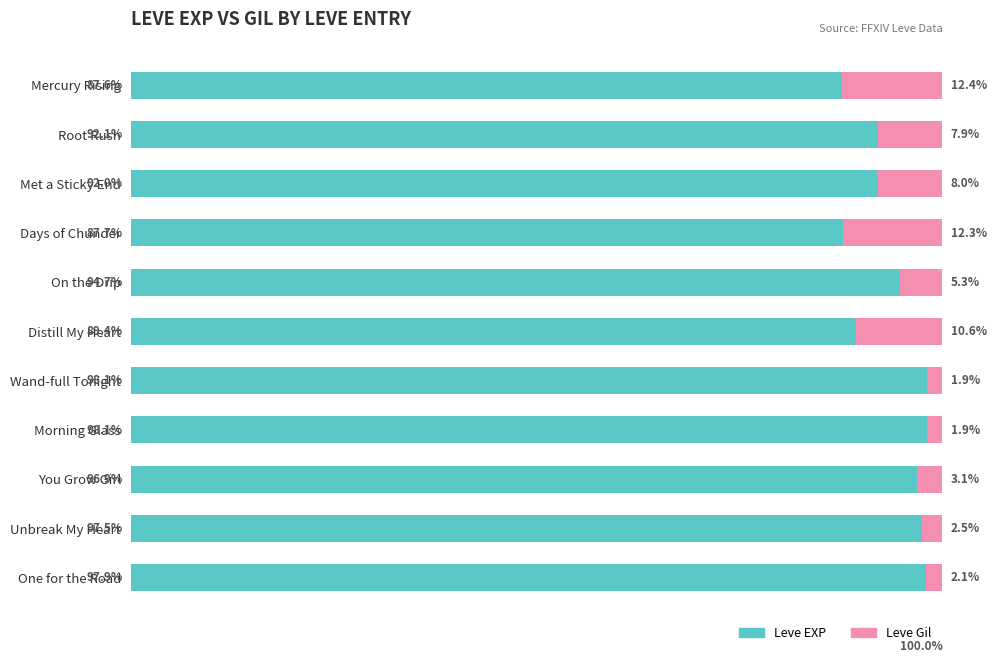

Which category has the lowest value in the Leve EXP series?

Mercury Rising